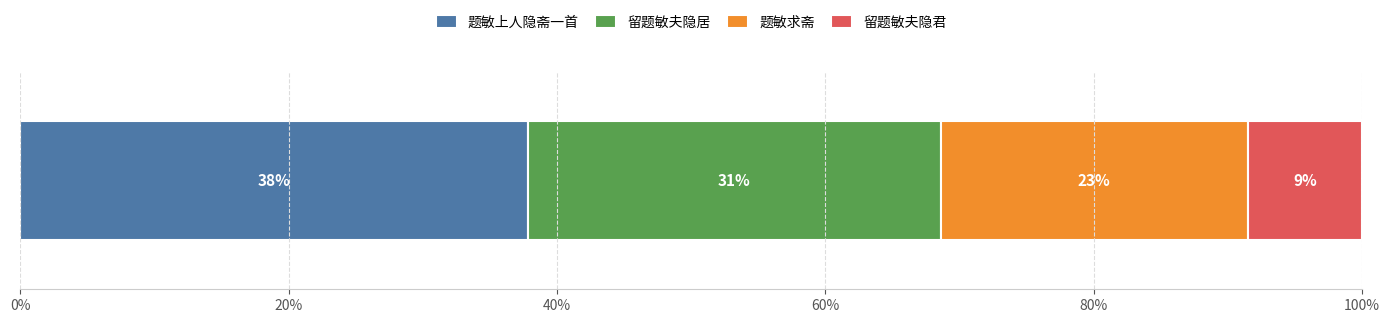

Count the number of data series in this chart.

4